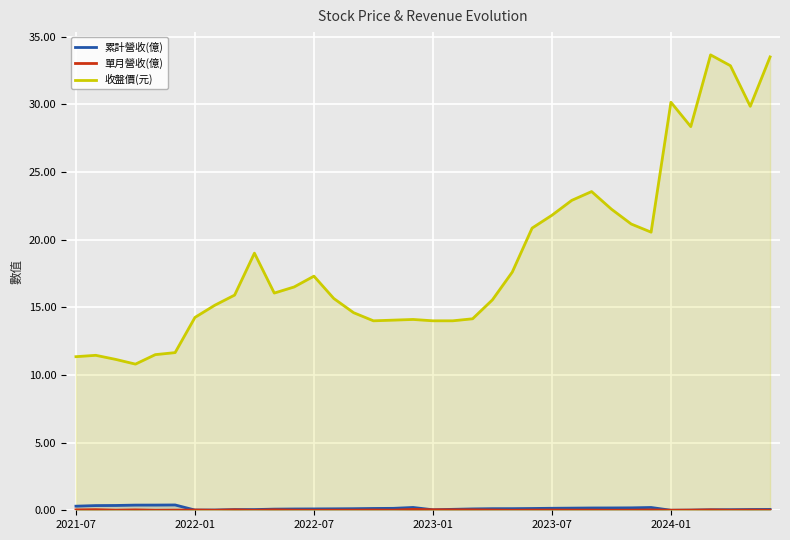

Which series has the widest spread of values?

收盤價(元)